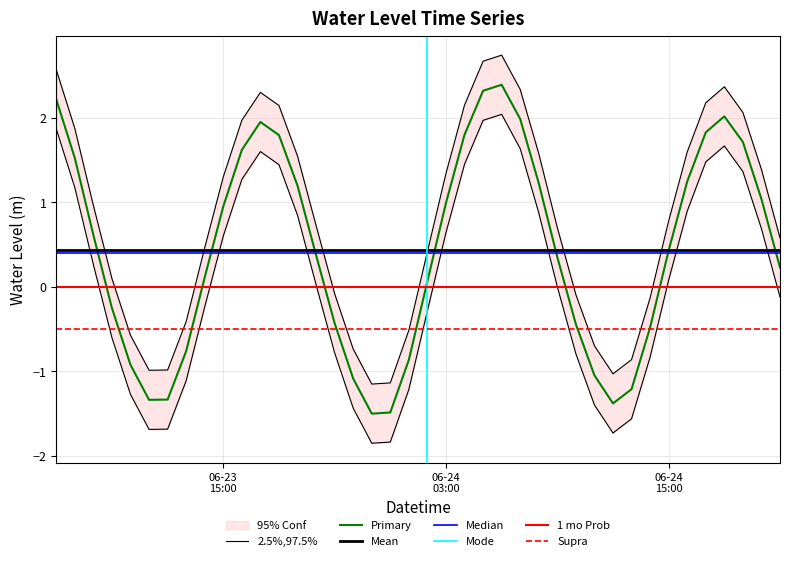

Between 2024-06-23 12:00 and 2024-06-24 06:00, which is larger?

2024-06-24 06:00